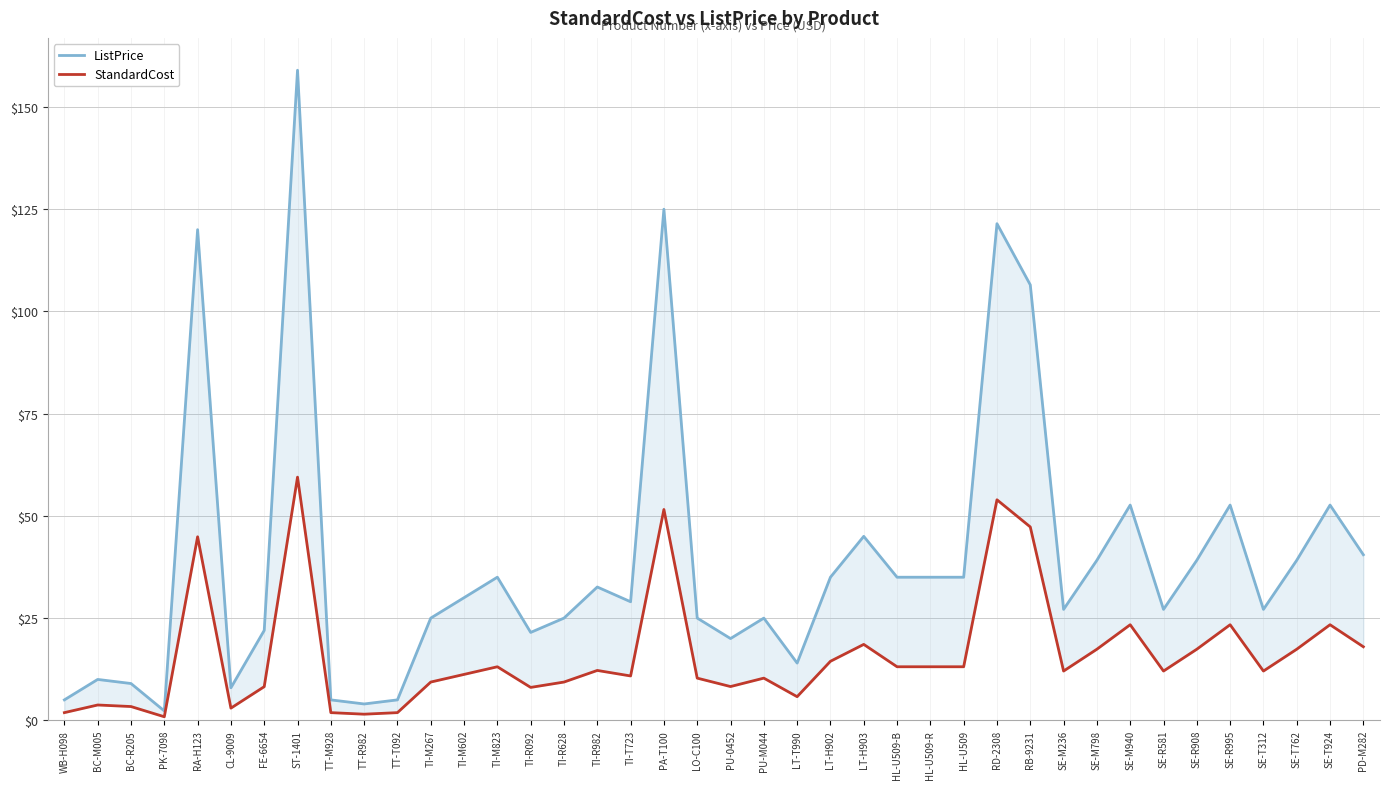

What is the minimum value shown in the chart?

0.9